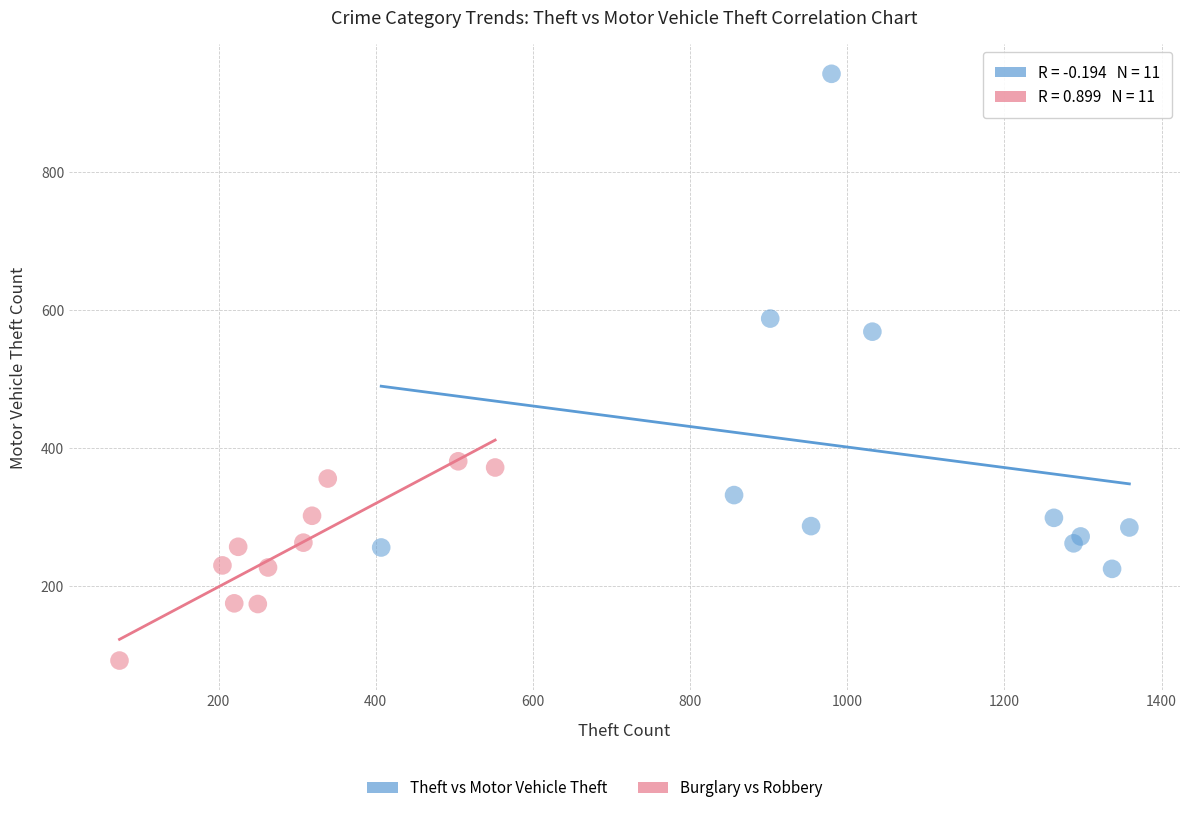

Which series has the widest spread of Y values?

Theft vs Motor Vehicle Theft